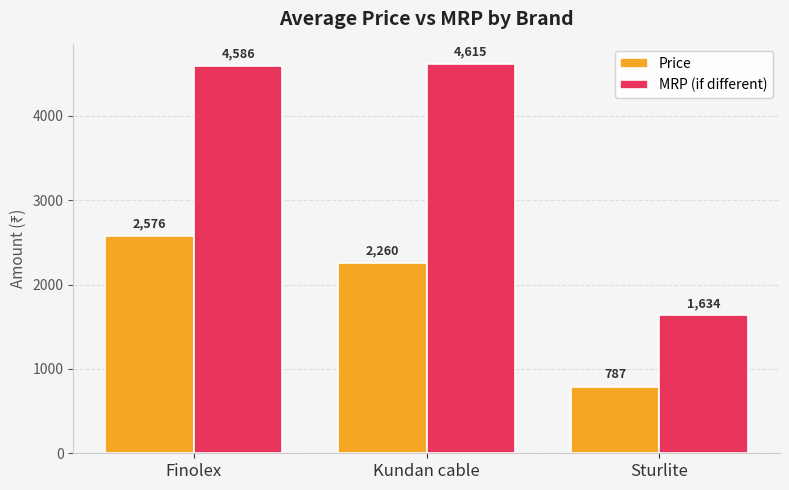

What is the spread (max minus min) of values at Sturlite?

847.1